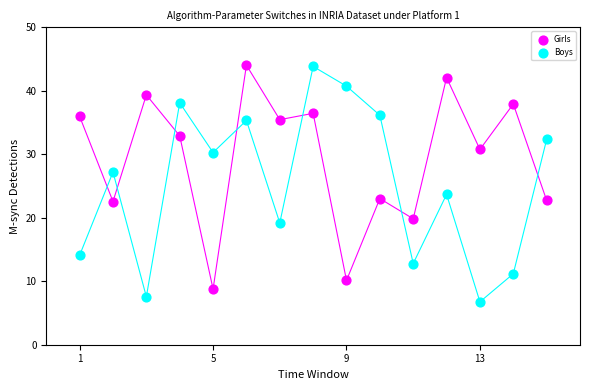

What is the X range (max minus min) for the scatter plot?

14.0